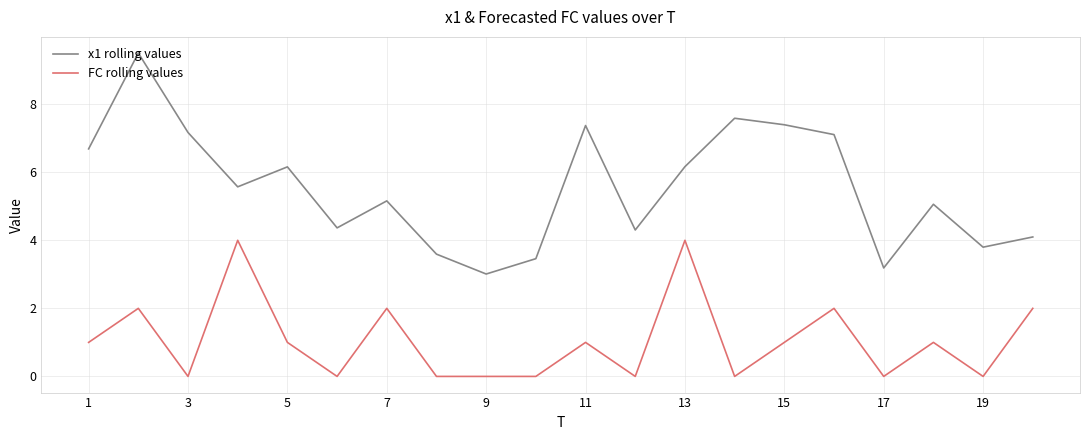

Rank the series by their average value, from lowest to highest.

FC rolling values, x1 rolling values